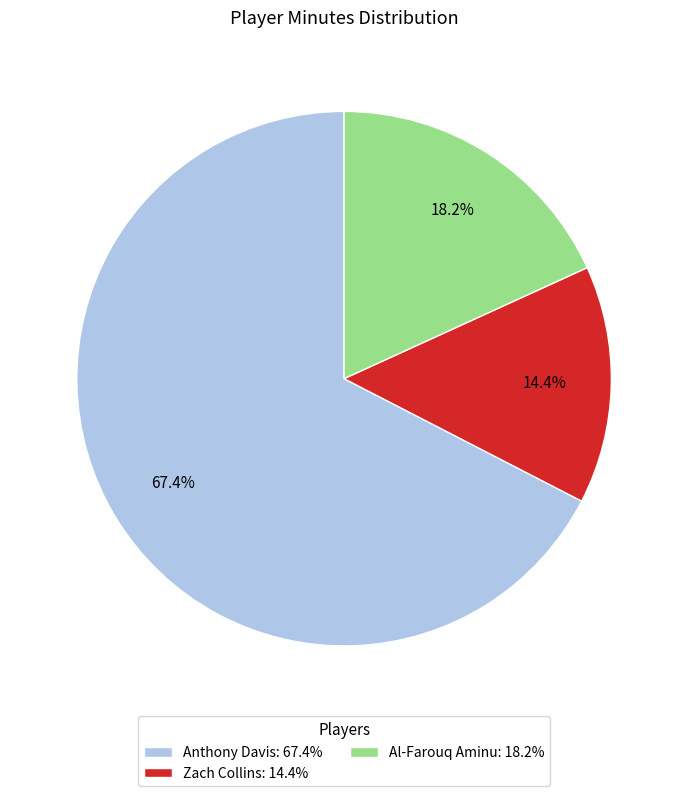

Count the number of slices in the pie.

3